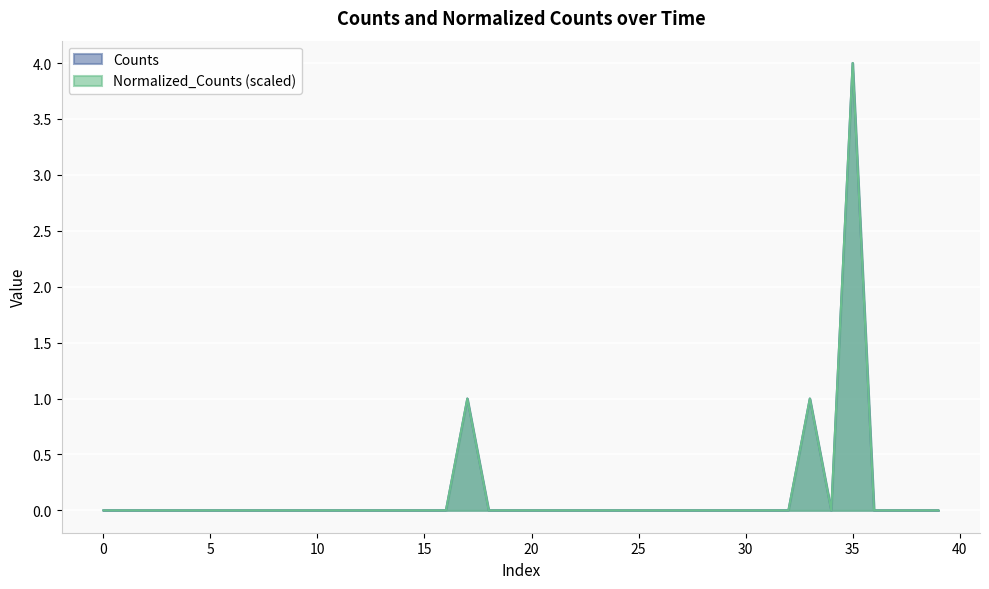

Which series has the largest total across all categories?

Counts